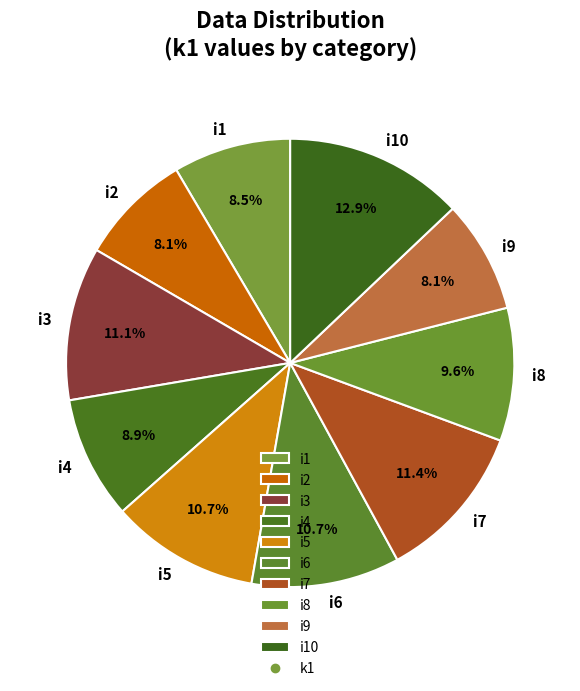

True or false: i1 accounts for 23% of the total.

False